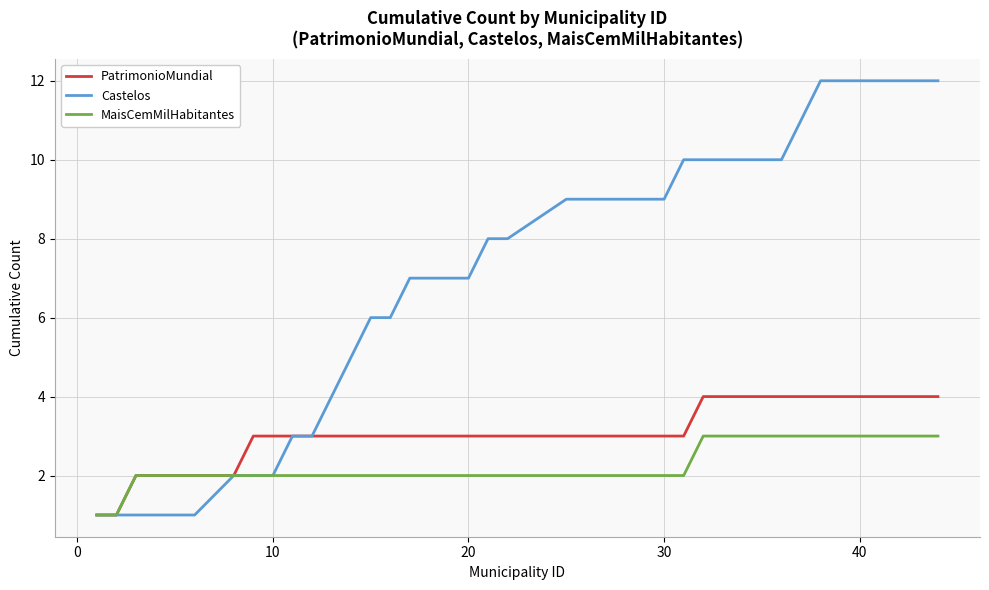

What is the lowest value of the Castelos series?

1